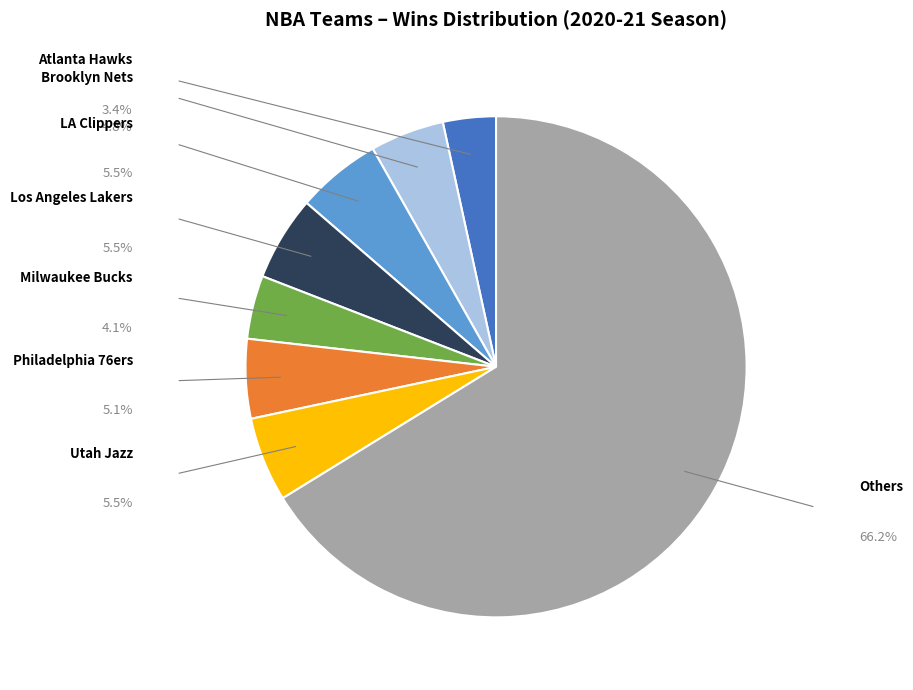

Is there any slice that represents more than half of the pie?

Yes